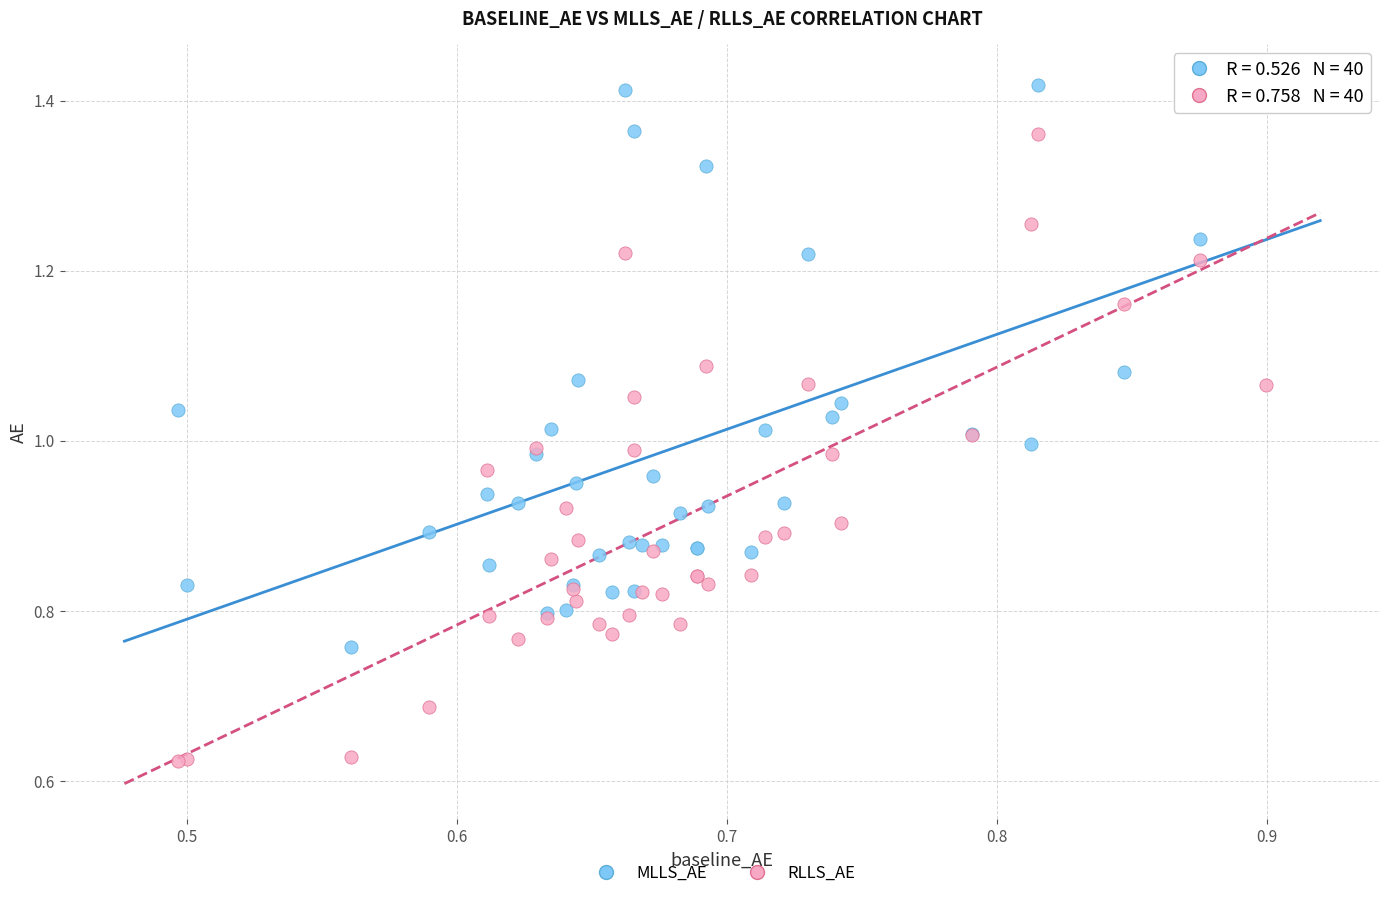

Which series reaches the minimum Y coordinate?

RLLS_AE